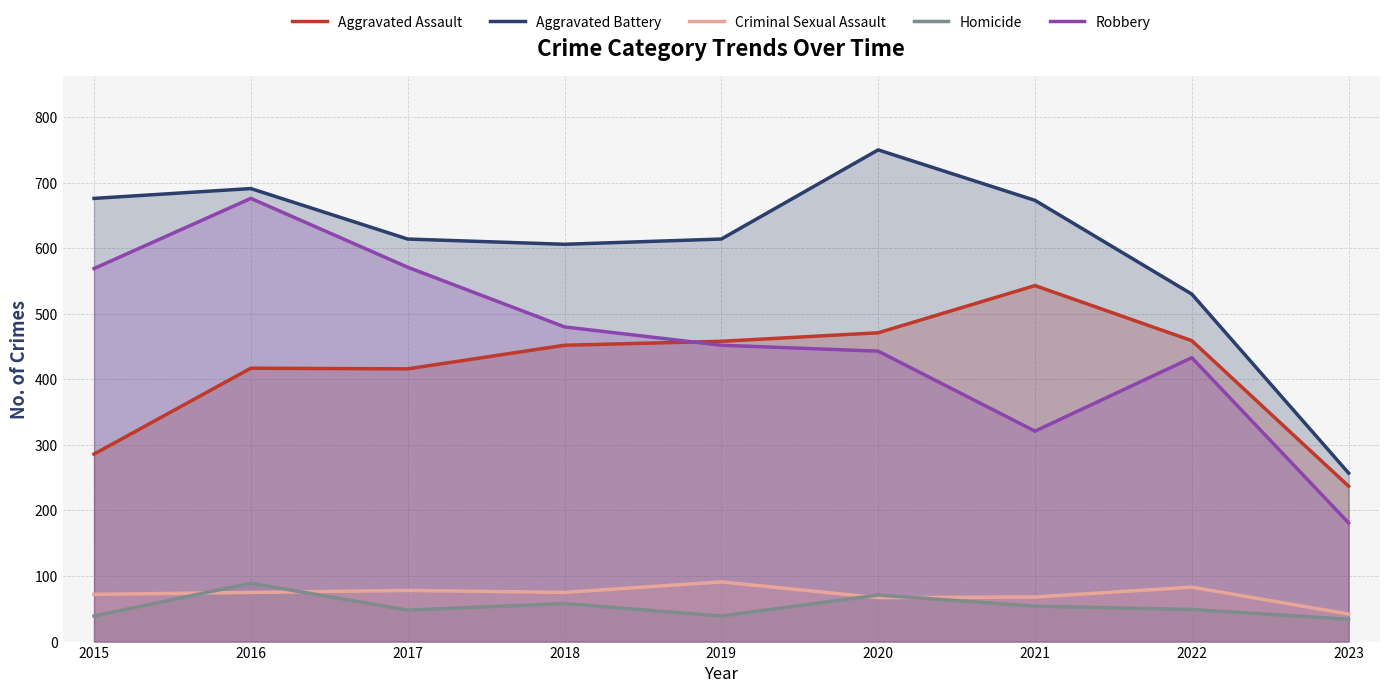

Is it true that Robbery equals 595 at 2022?

False